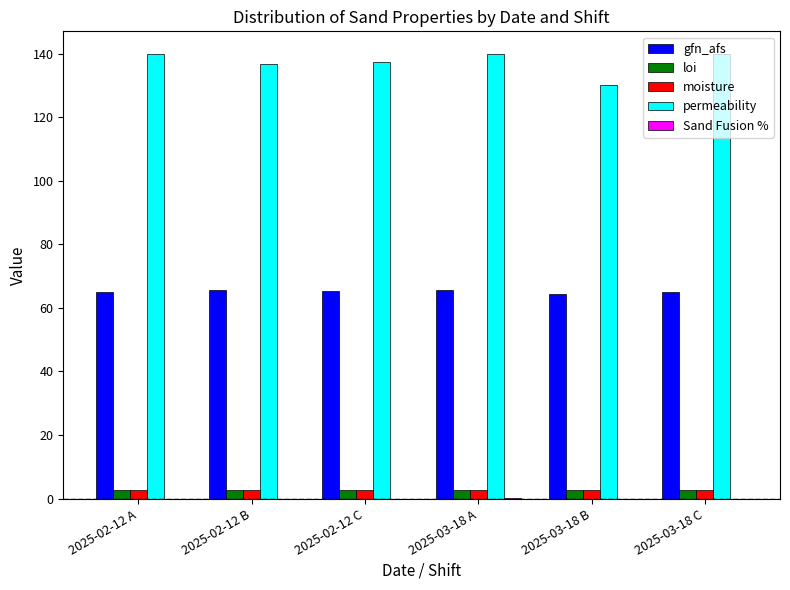

Which series changed the most between 2025-02-12 A and 2025-02-12 B?

permeability